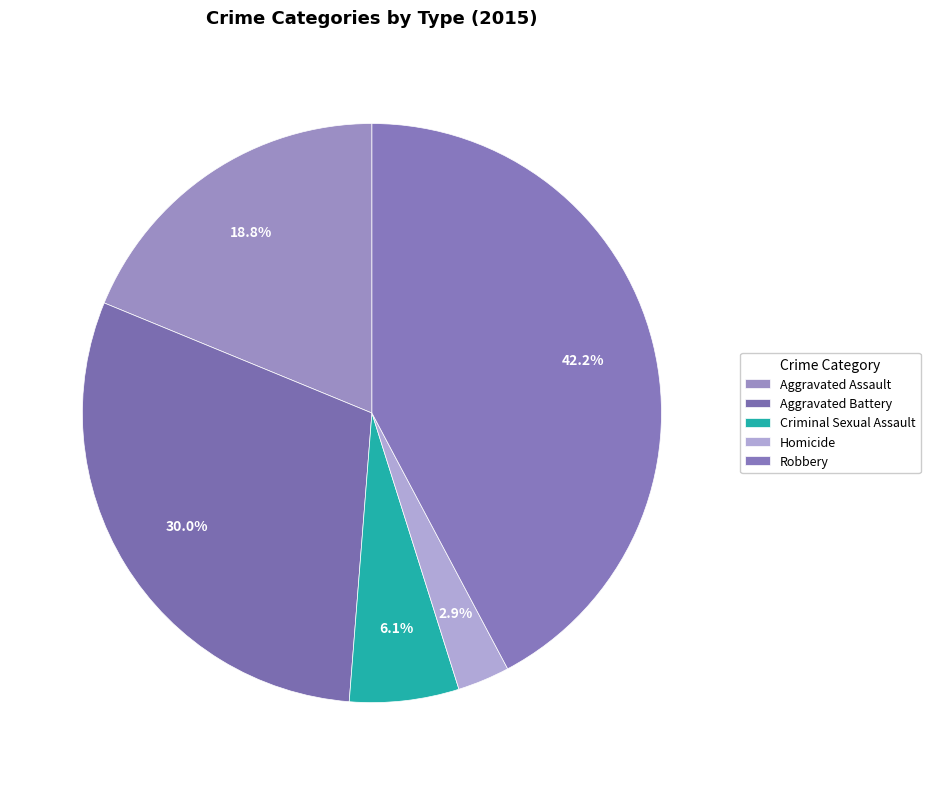

How many segments does this pie chart have?

5